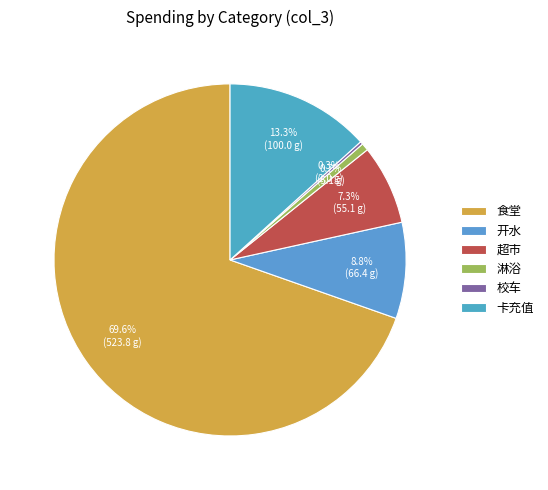

Is there a majority slice in this chart?

Yes